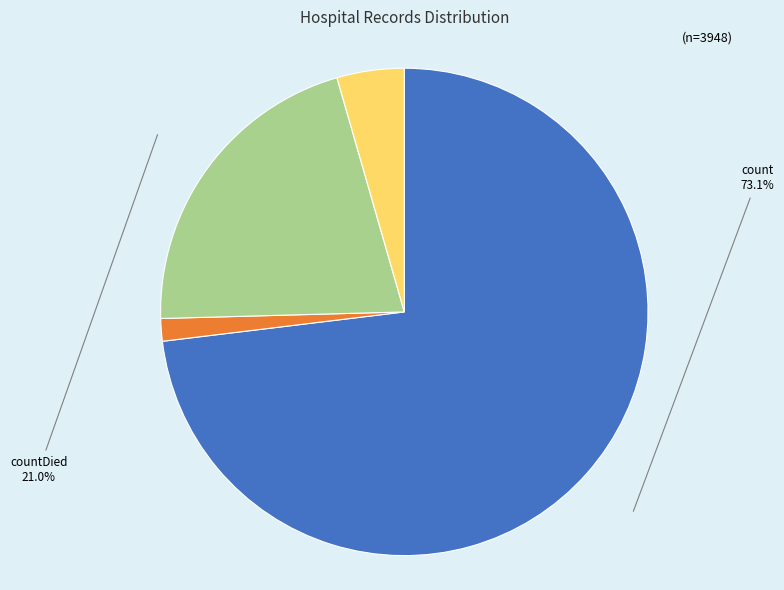

Does any single category account for the majority?

Yes